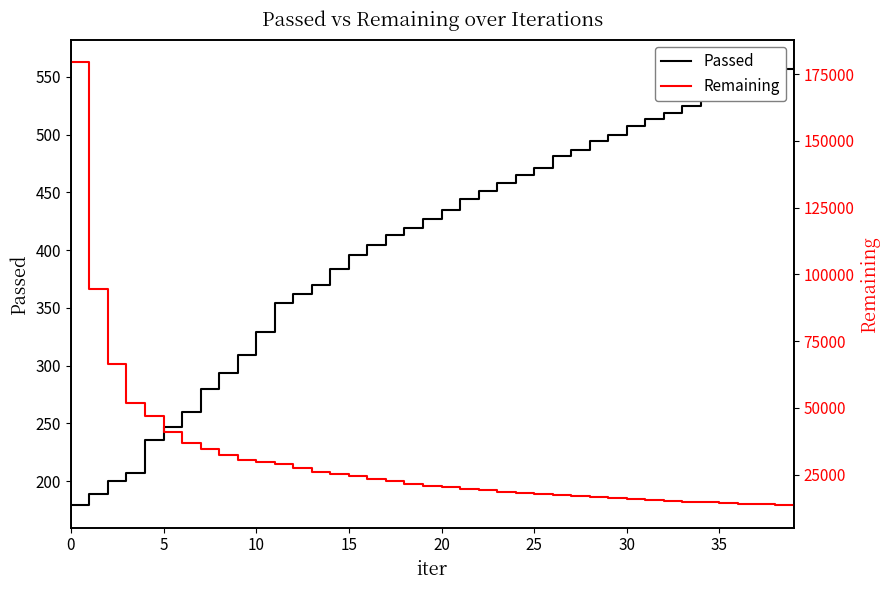

What is the minimum value for Passed?

179